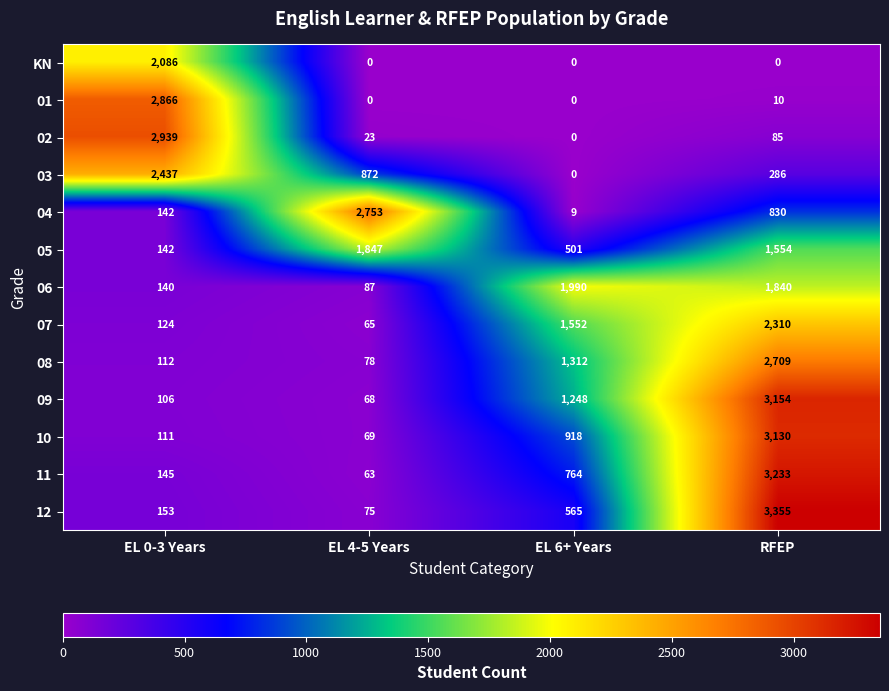

Which series has the largest total across all categories?

09